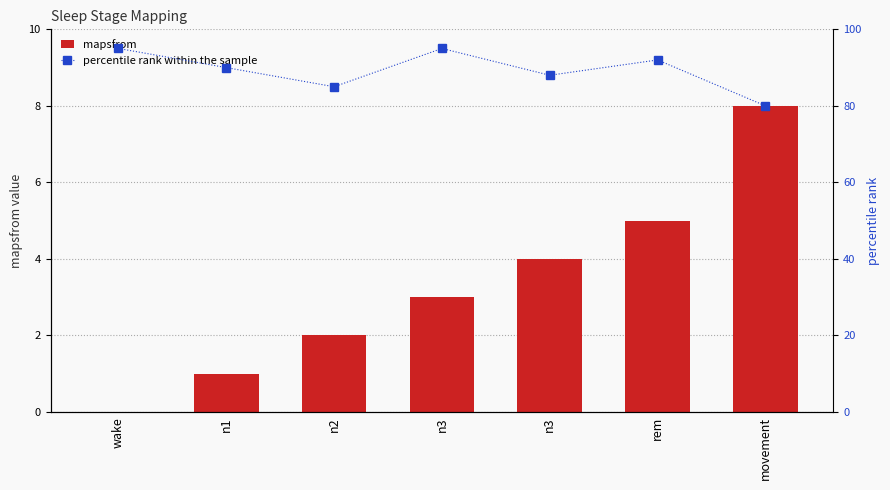

Between n3 and rem, which series saw the biggest shift?

percentile rank within the sample